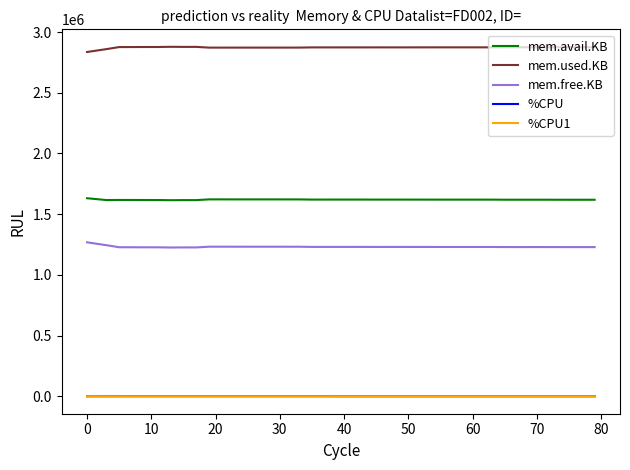

True or false: mem.used.KB and %CPU cross at least once.

False